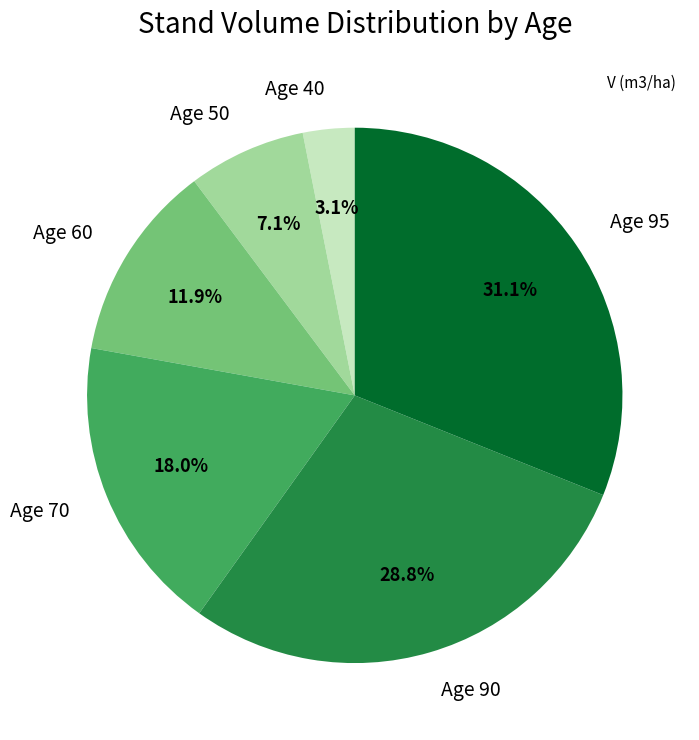

How many slices are in this pie chart?

6